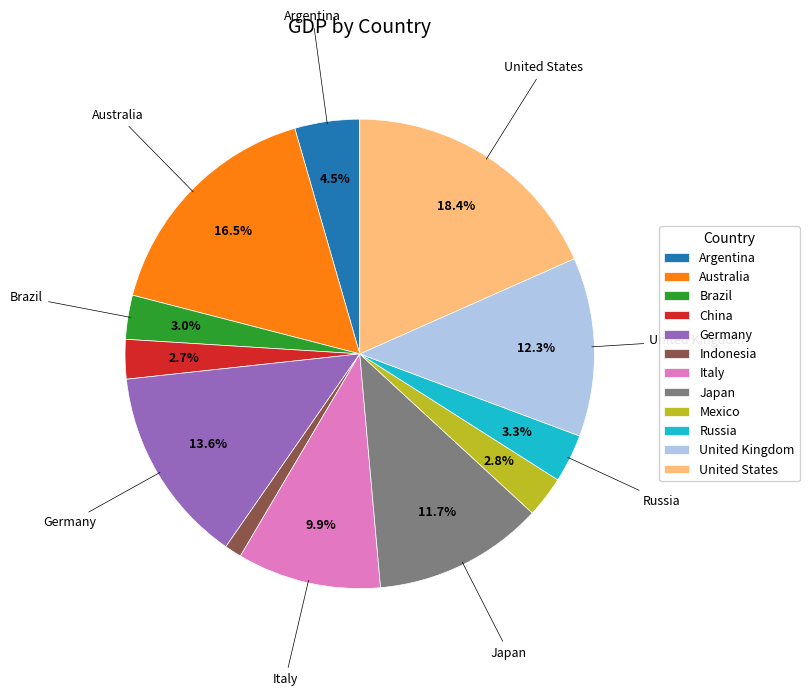

Is the sum of Mexico and Australia greater than half?

No